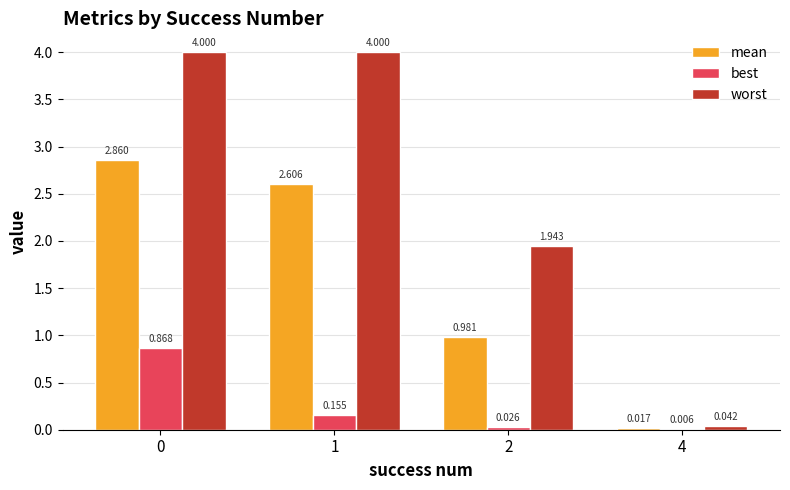

Which series has the largest total across all categories?

worst